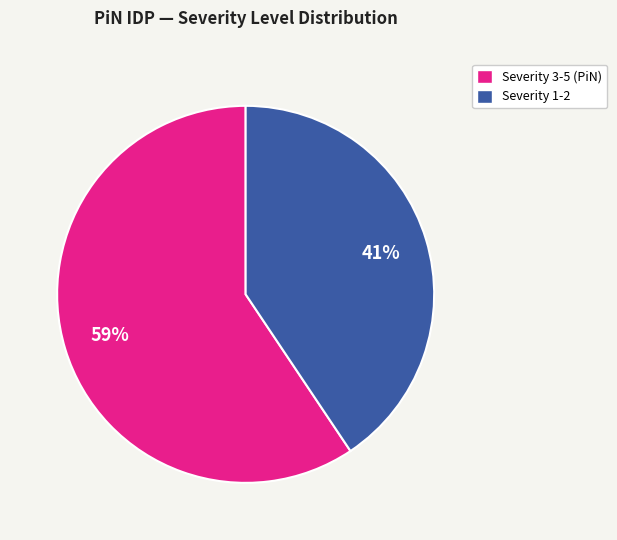

How many slices are in this pie chart?

2